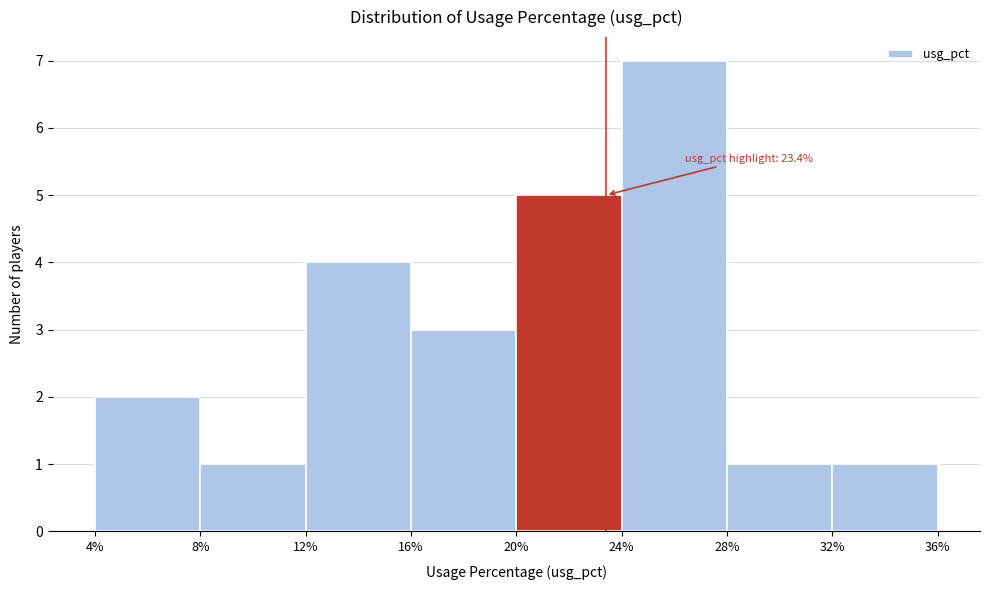

Which range on the x-axis has the tallest bar?

24% to 28%